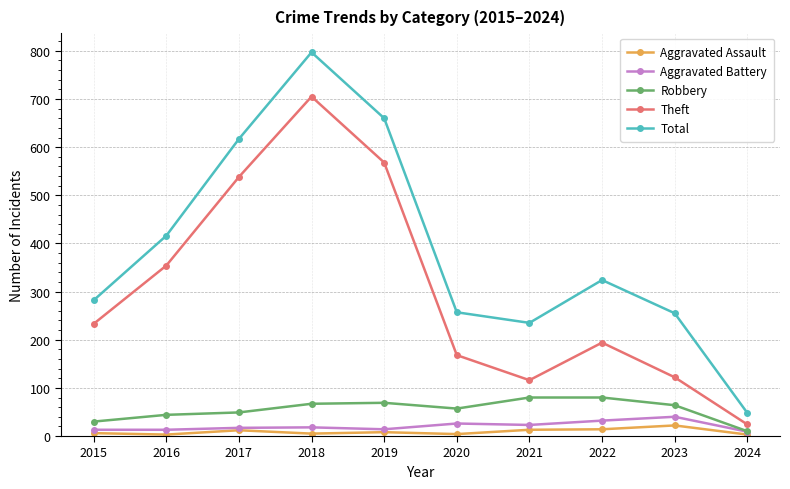

True or false: Aggravated Battery and Total intersect in this chart.

False